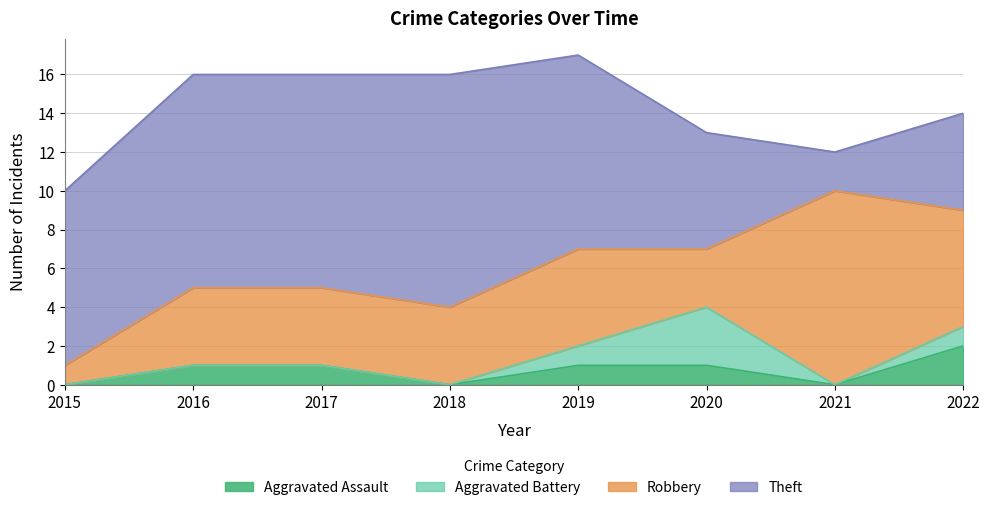

True or false: Aggravated Battery and Robbery cross at least once.

False